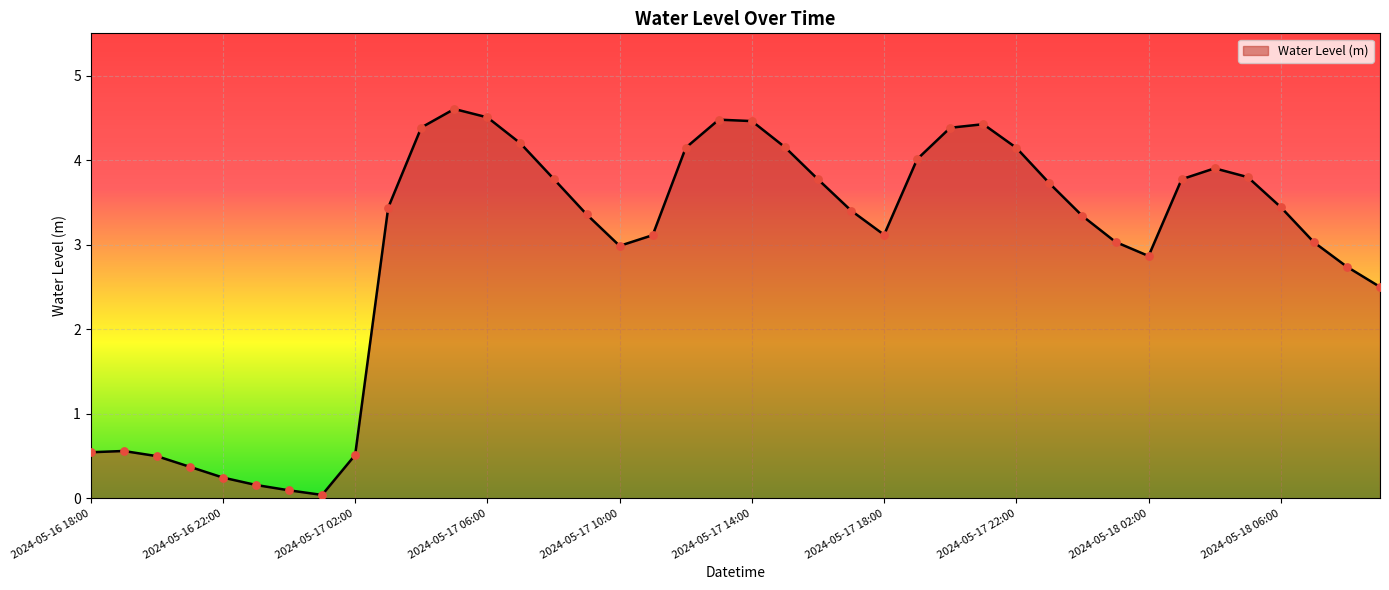

What is the greatest value displayed?

4.6